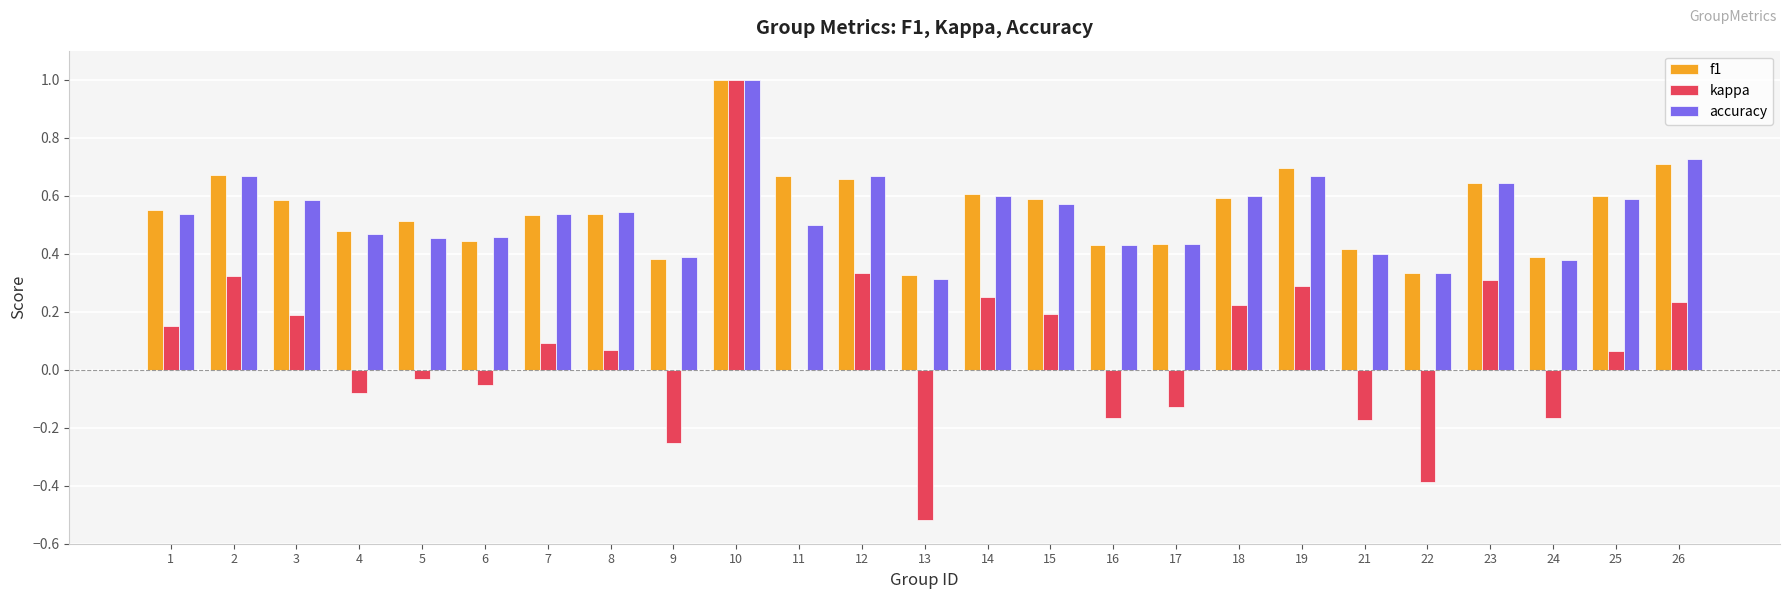

Is the value of f1 at 14 greater than the value of accuracy at 13?

Yes